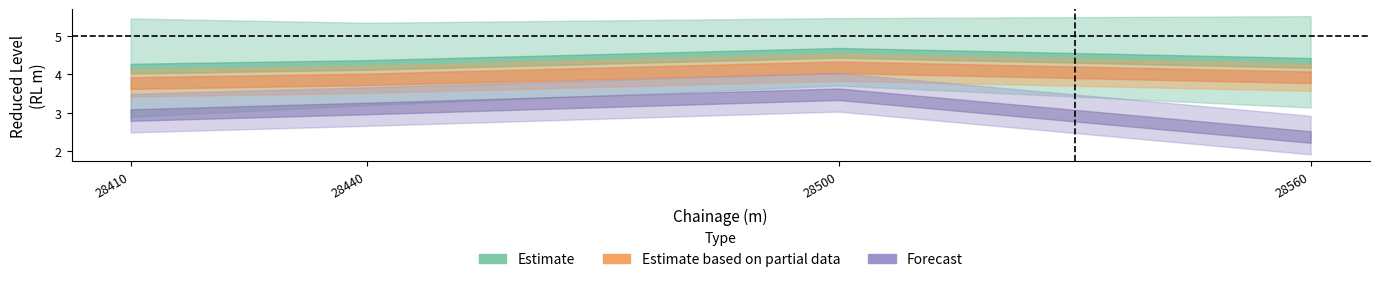

What is the average value of the LB_RL series?

3.3